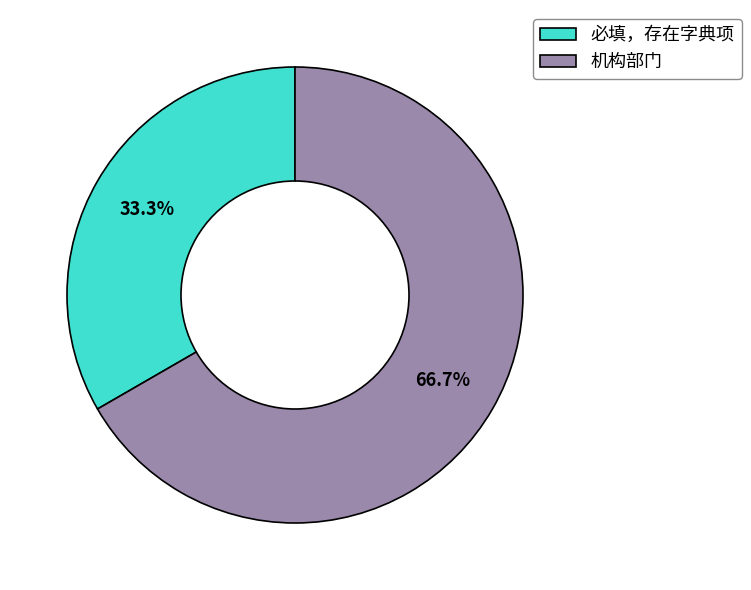

How many slices are in this pie chart?

2